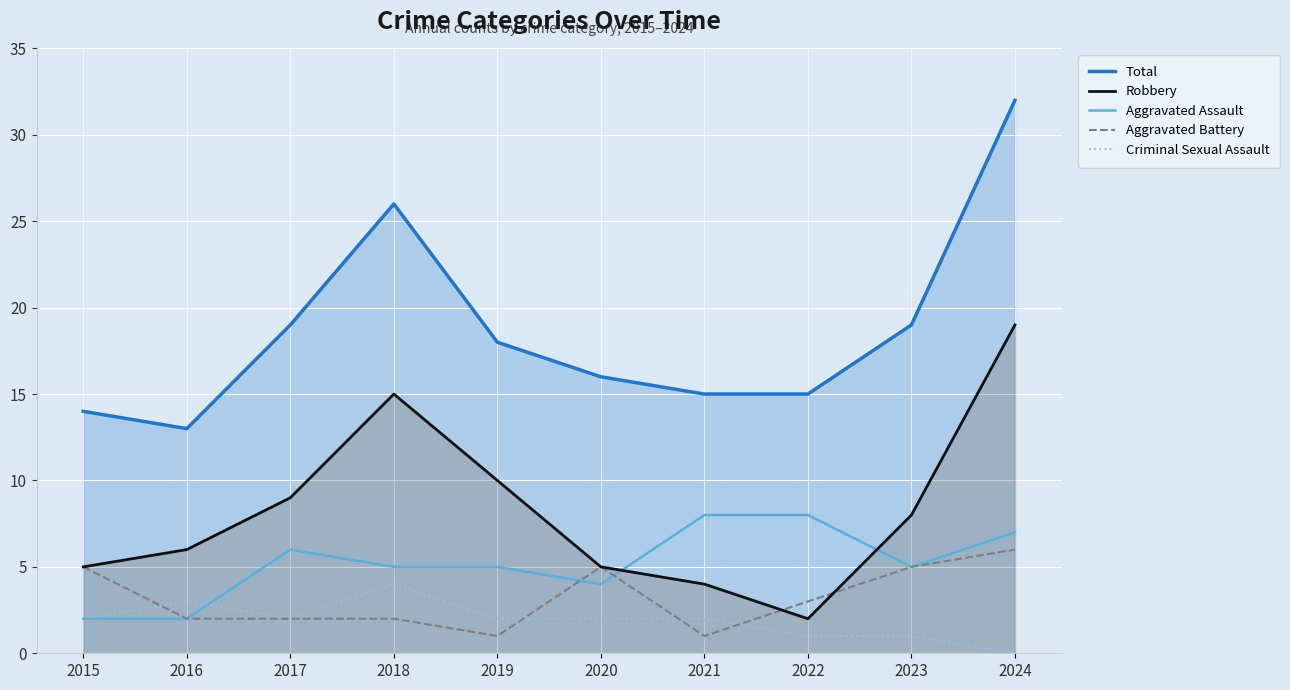

What is the value of the Robbery point at the 8th from the left?

2